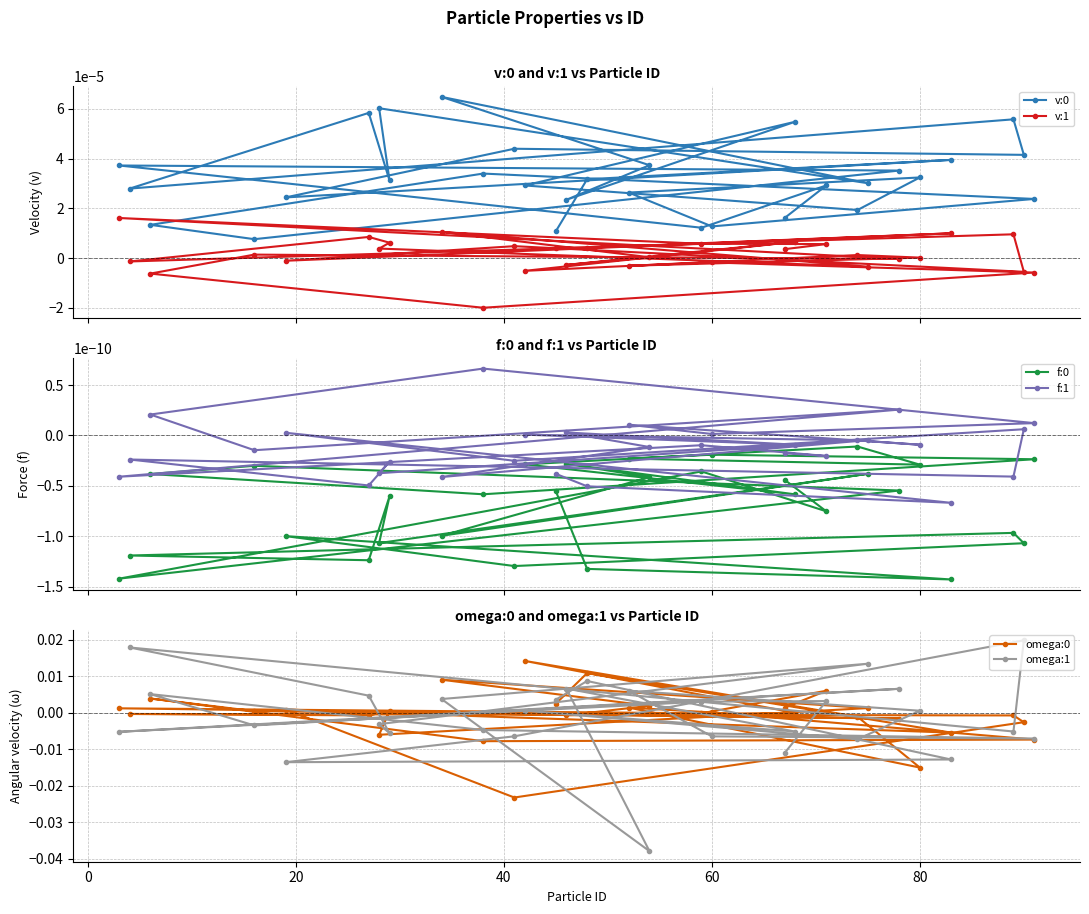

True or false: f:0 has more than 0 points higher than both neighbors.

True